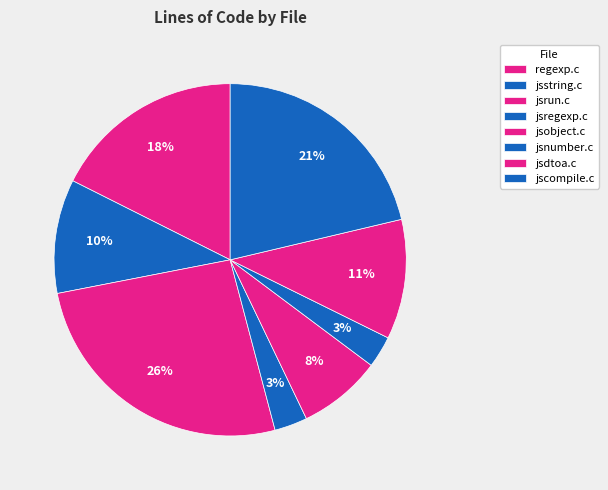

Which category has the biggest portion of the pie?

jsrun.c